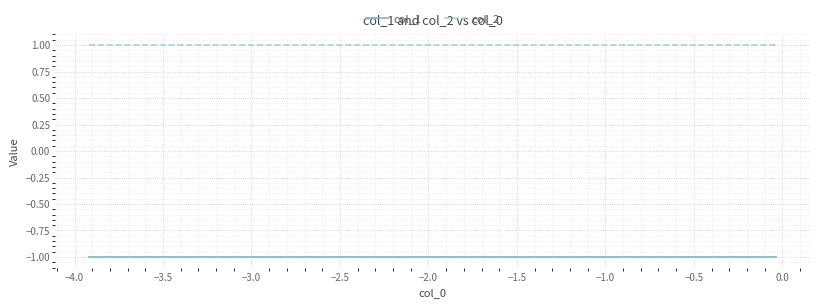

Rank the series by their average value, from highest to lowest.

col_2, col_1